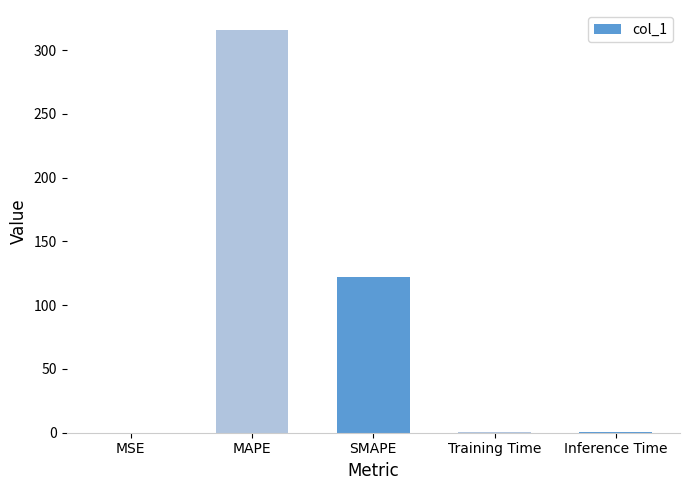

What is the change in value from MSE to MAPE?

+315.6